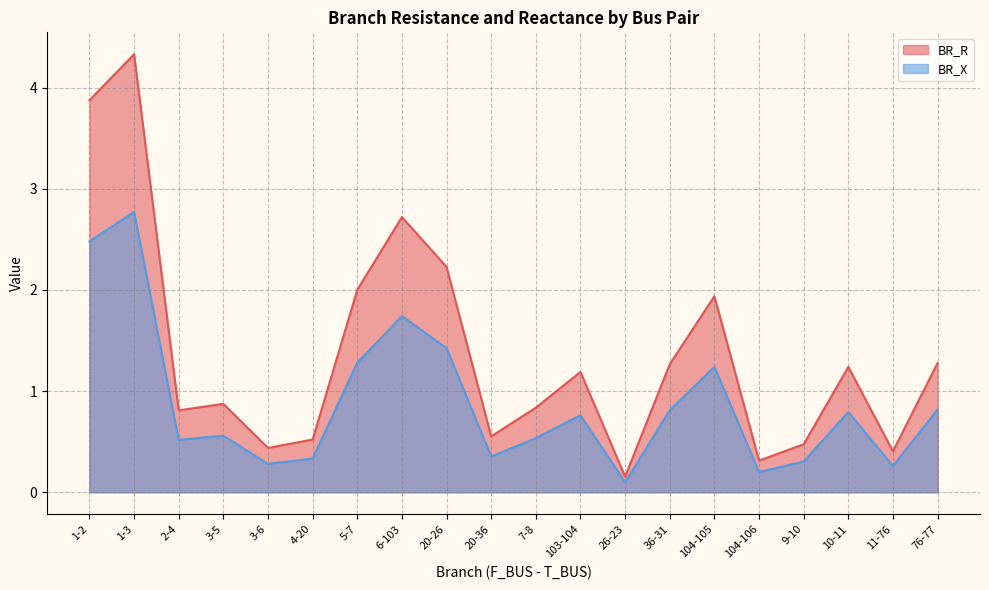

Where is the first local maximum for BR_X?

1-3